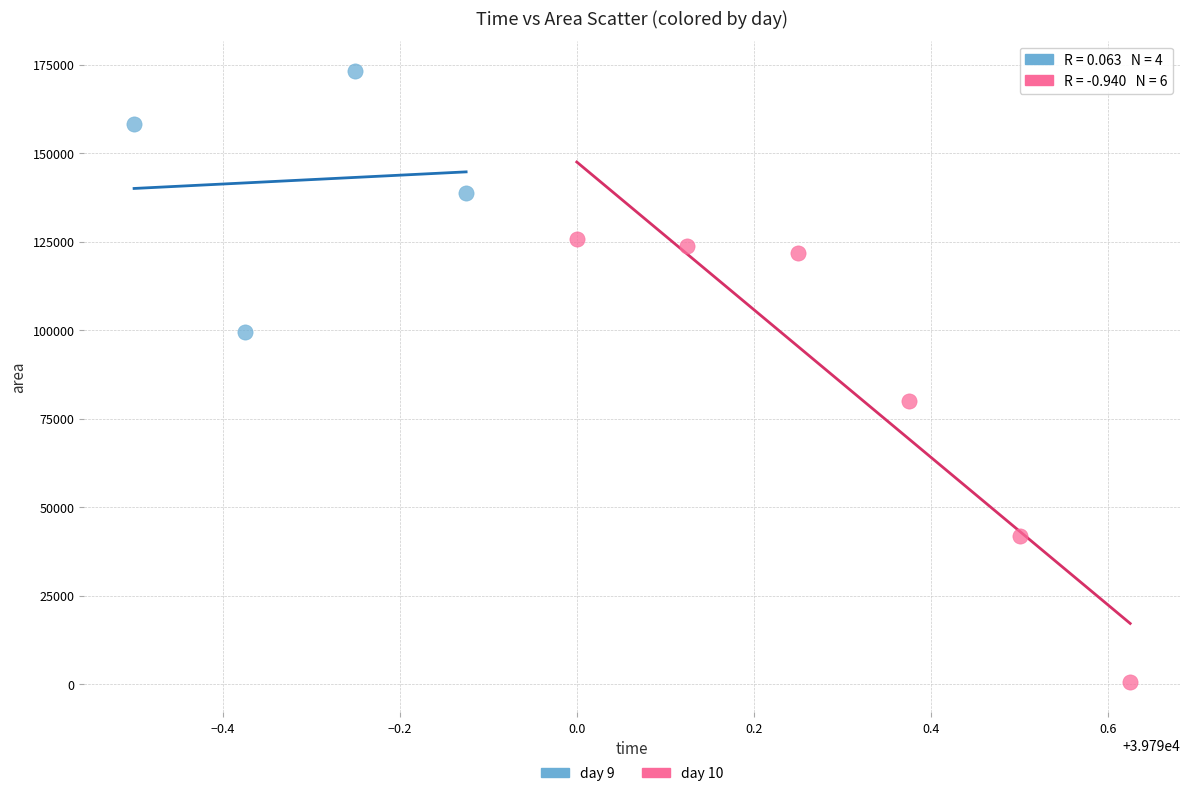

Which series has the widest spread of Y values?

day 10